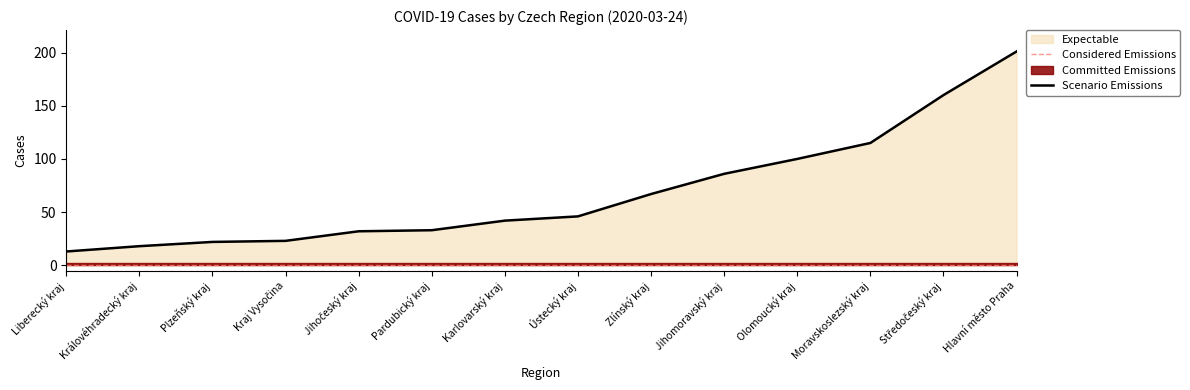

How many lines are shown in the chart?

1